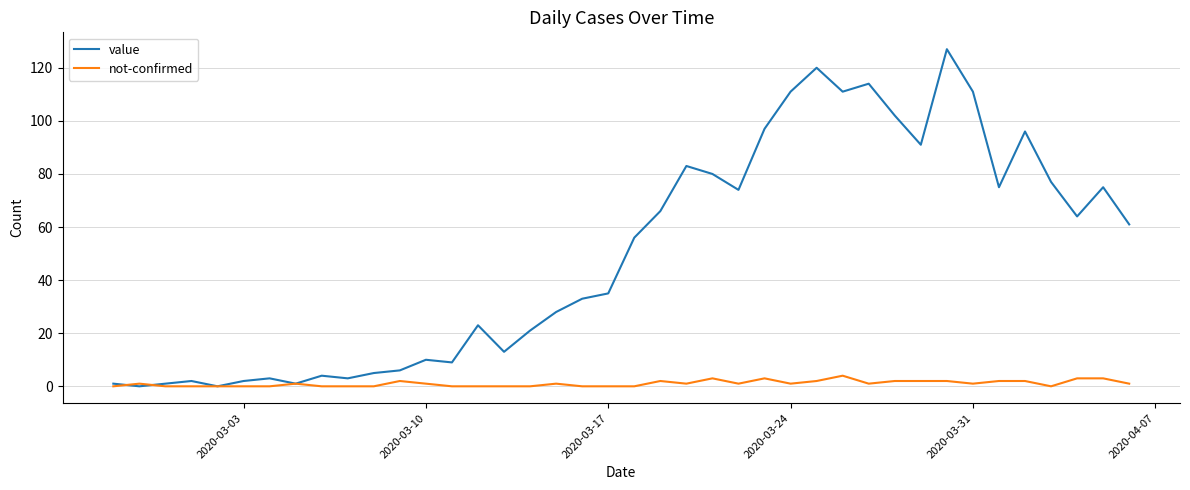

Count the number of data series in this chart.

2